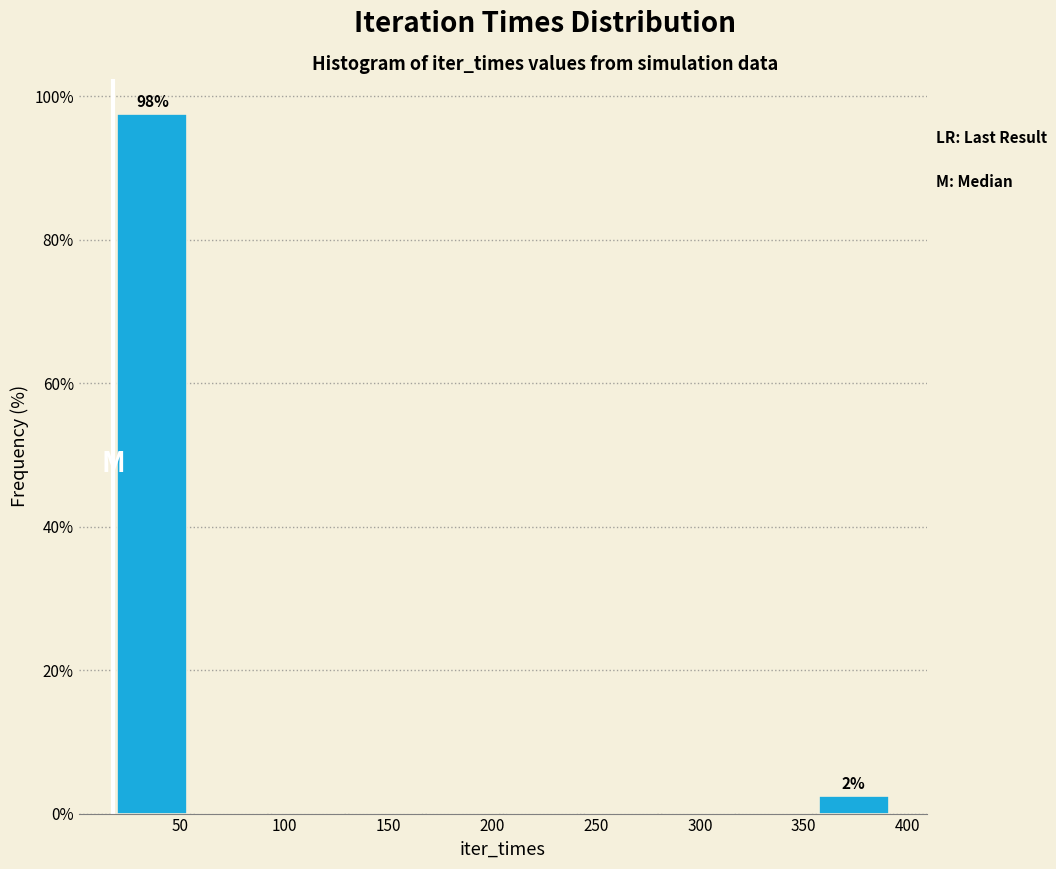

Which range on the x-axis has the tallest bar?

20 to 55